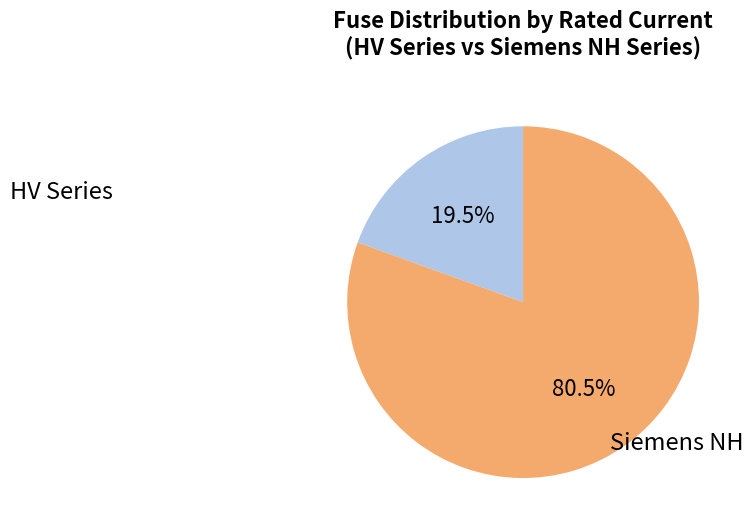

To the nearest percent, what is the average slice percentage?

50%